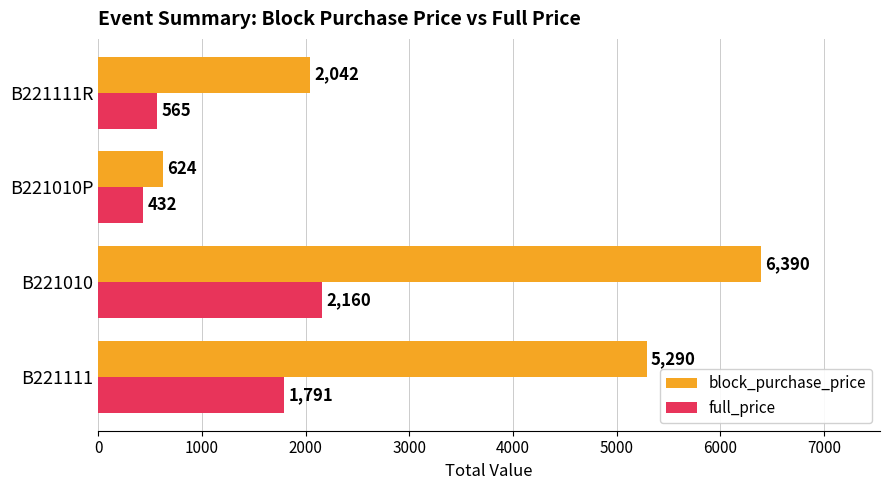

What are all the series names shown in the legend?

block_purchase_price, full_price